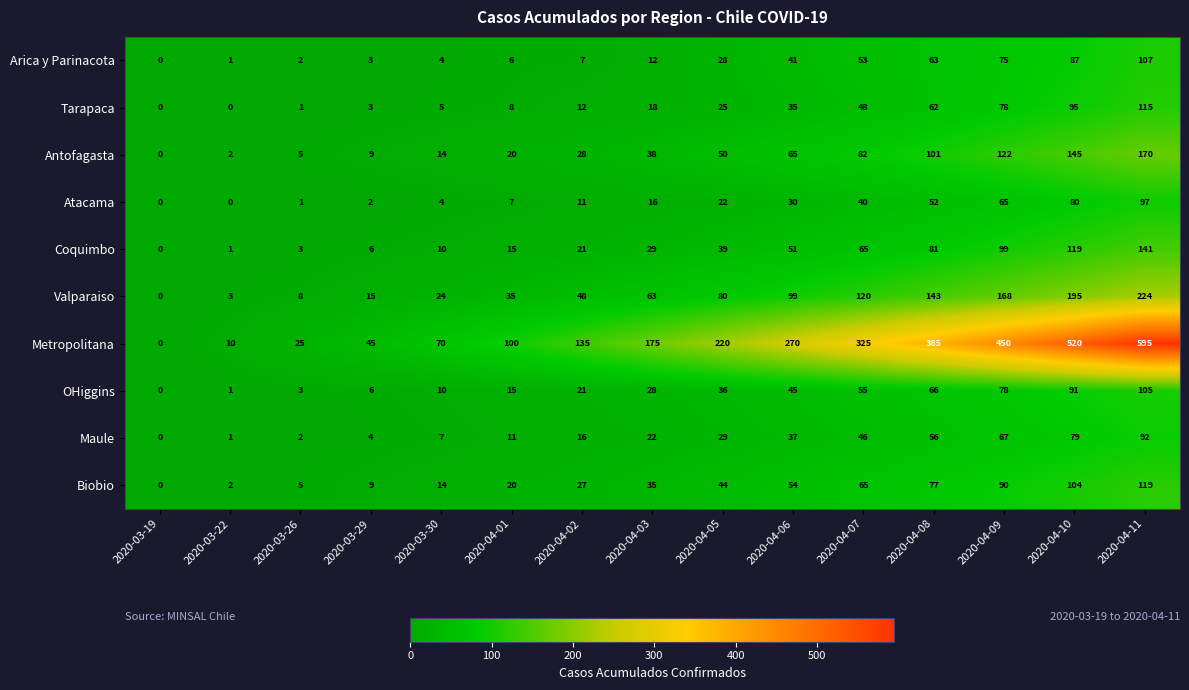

At which category is the sum across all series the highest?

2020-04-11